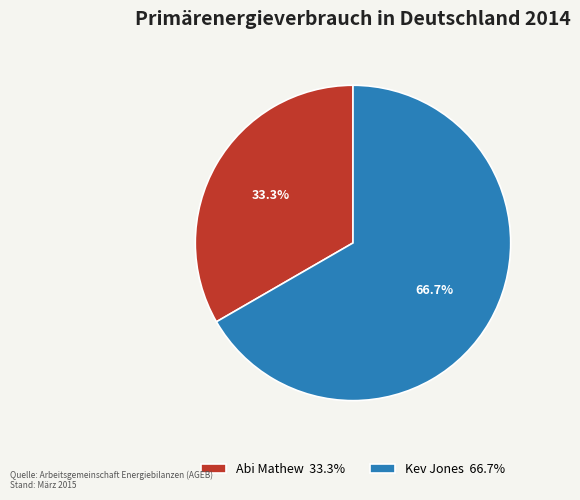

The Kev Jones slice represents 53% of the pie. True or false?

False